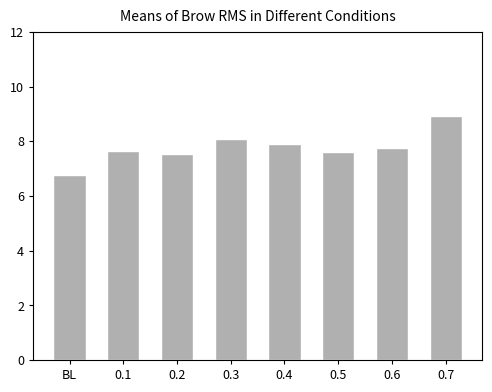

Reading left to right, extract all data points from this chart.

6.7	7.7	7.5	8.1	7.9	7.6	7.8	8.9